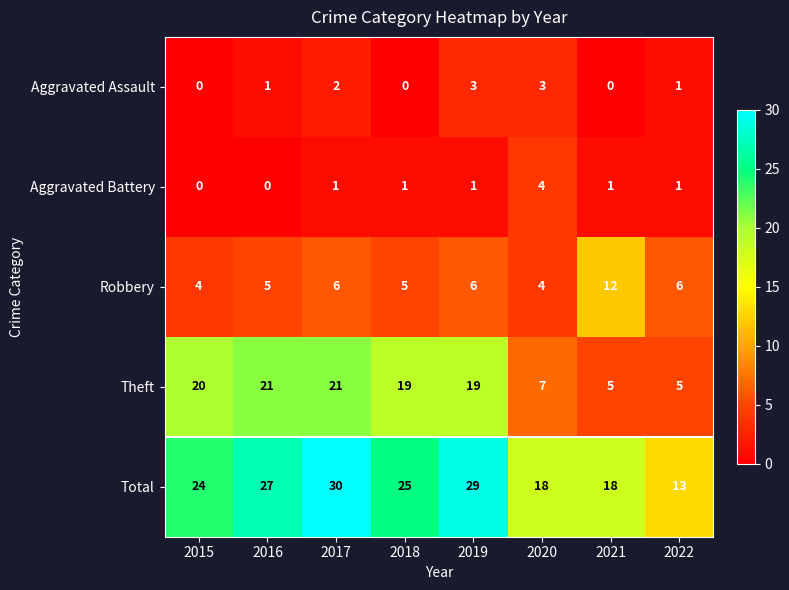

How many series are shown in this chart?

5